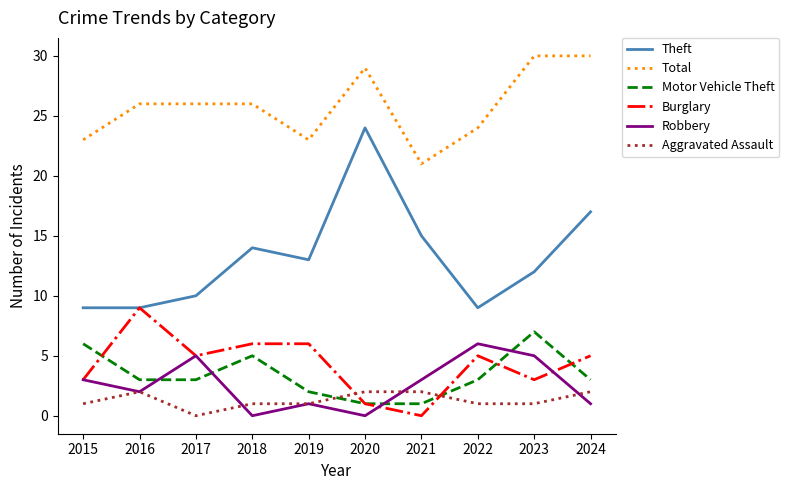

What are all the series names shown in the legend?

Theft, Total, Motor Vehicle Theft, Burglary, Robbery, Aggravated Assault